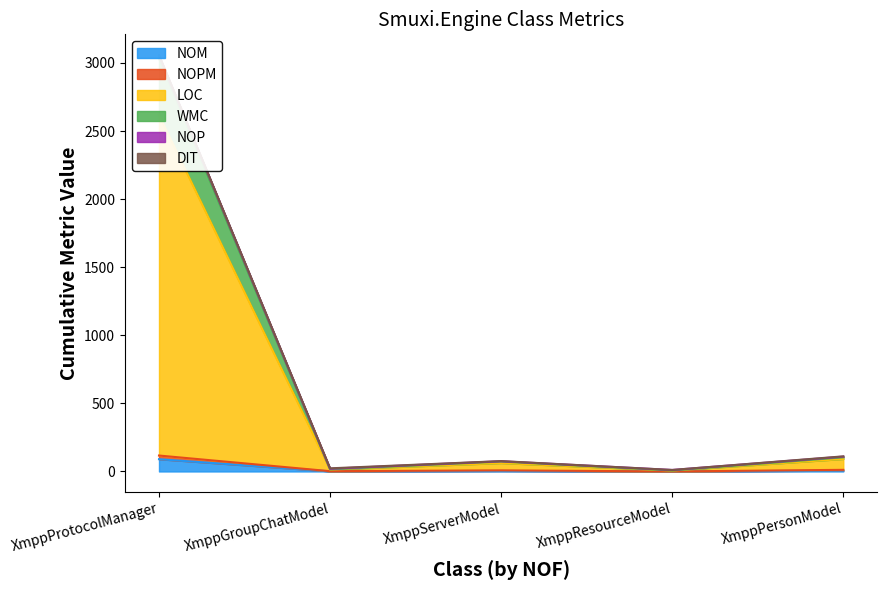

At which label does NOM reach its peak?

XmppProtocolManager